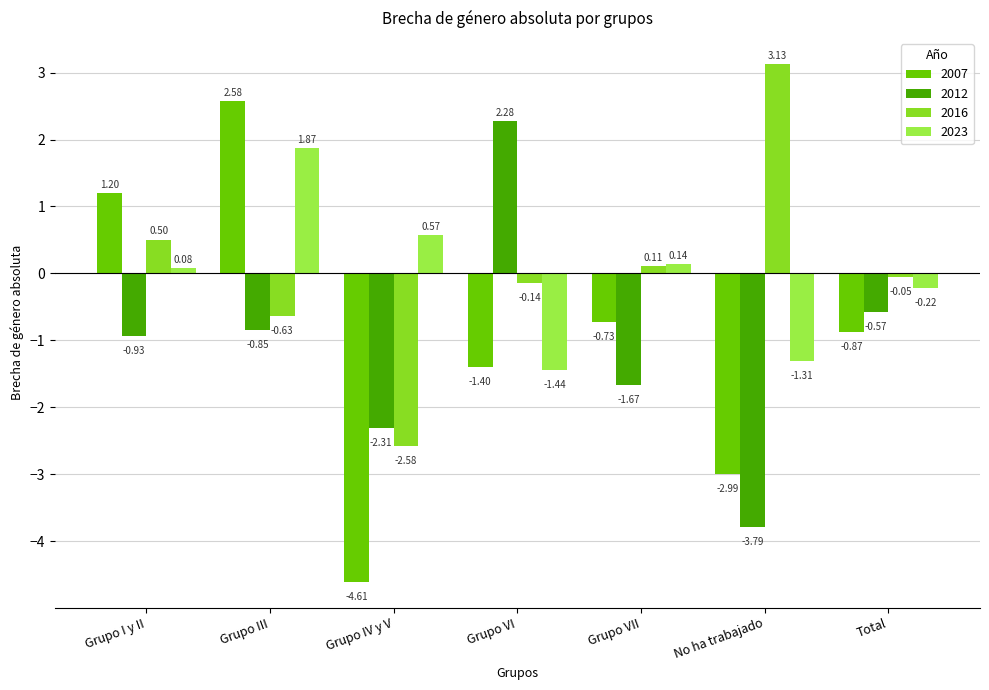

At which category does the chart reach its peak across all series?

No ha trabajado